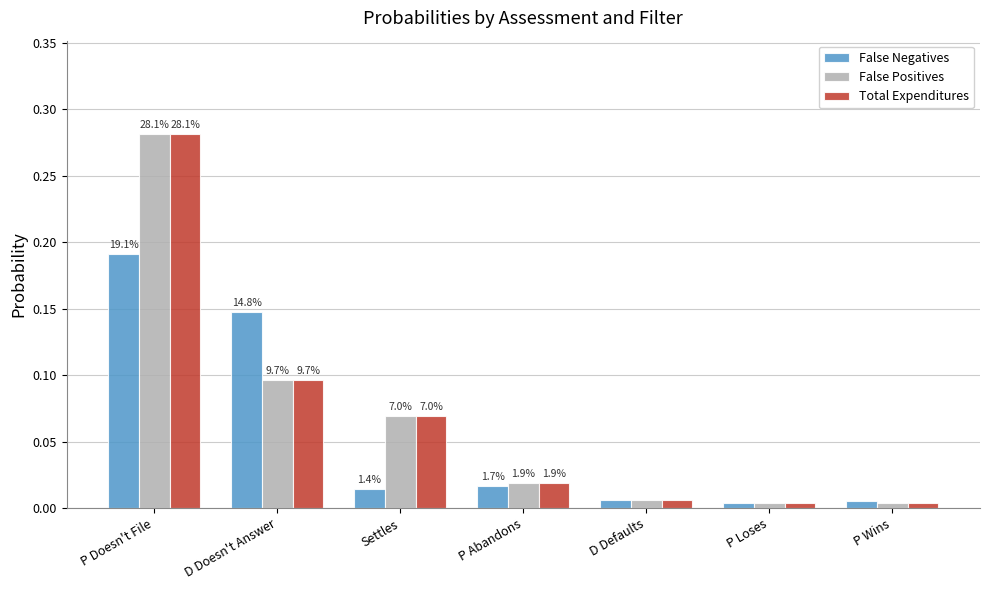

Between D Doesn't Answer and P Abandons, which series saw the biggest shift?

False Negatives